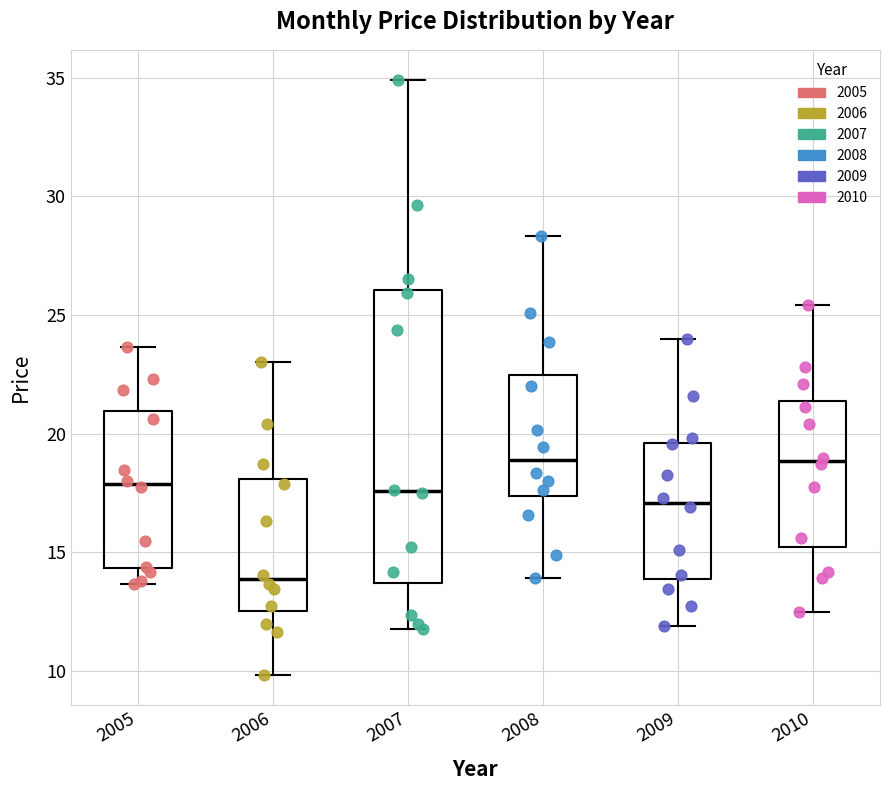

Reading left to right, transcribe this box plot: for each box, give where its median line is, the range the box spans, and where its two whiskers end, as read against the y-axis. The values are not printed on the chart, so give them approximately, as read against the axis.

2005: median 18.0, box 14.5 to 21.0, whiskers 13.5 to 23.5
2006: median 14.0, box 12.5 to 18.0, whiskers 10.0 to 23.0
2007: median 17.5, box 13.5 to 26.0, whiskers 12.0 to 35.0
2008: median 19.0, box 17.5 to 22.5, whiskers 14.0 to 28.5
2009: median 17.0, box 14.0 to 19.5, whiskers 12.0 to 24.0
2010: median 19.0, box 15.0 to 21.5, whiskers 12.5 to 25.5